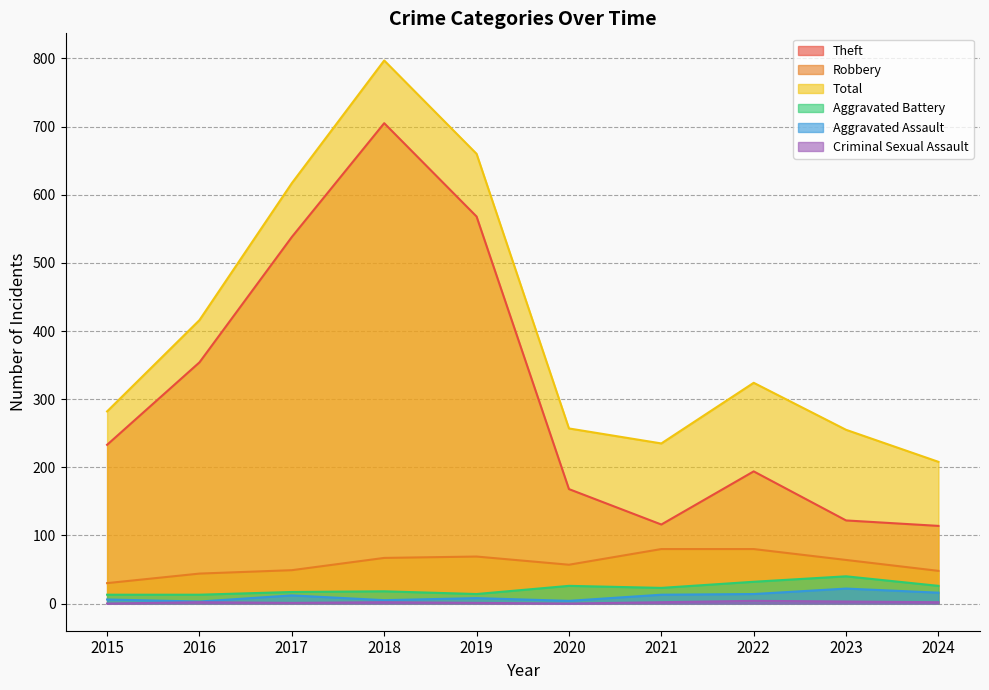

What is the total value across all series at 2024?

414